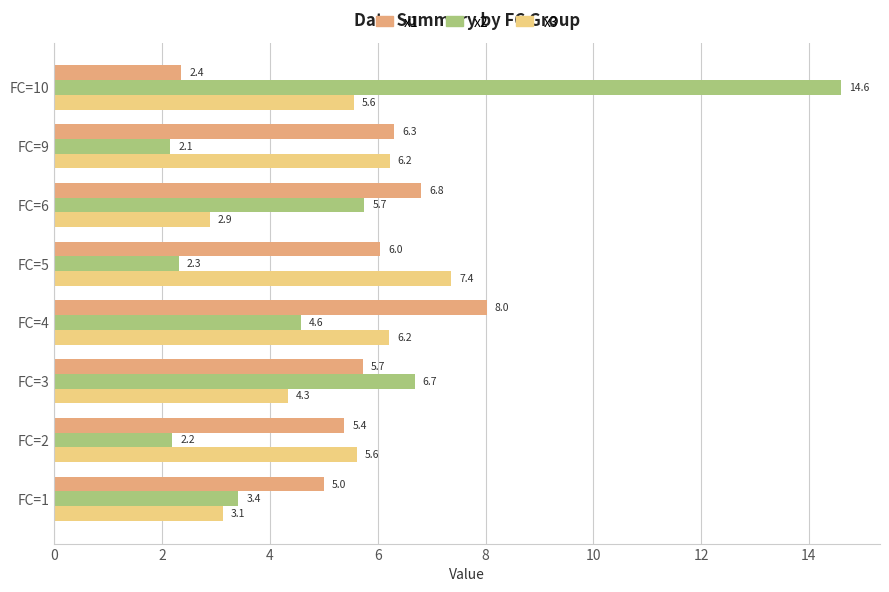

At how many categories does at least one series exceed 6?

6